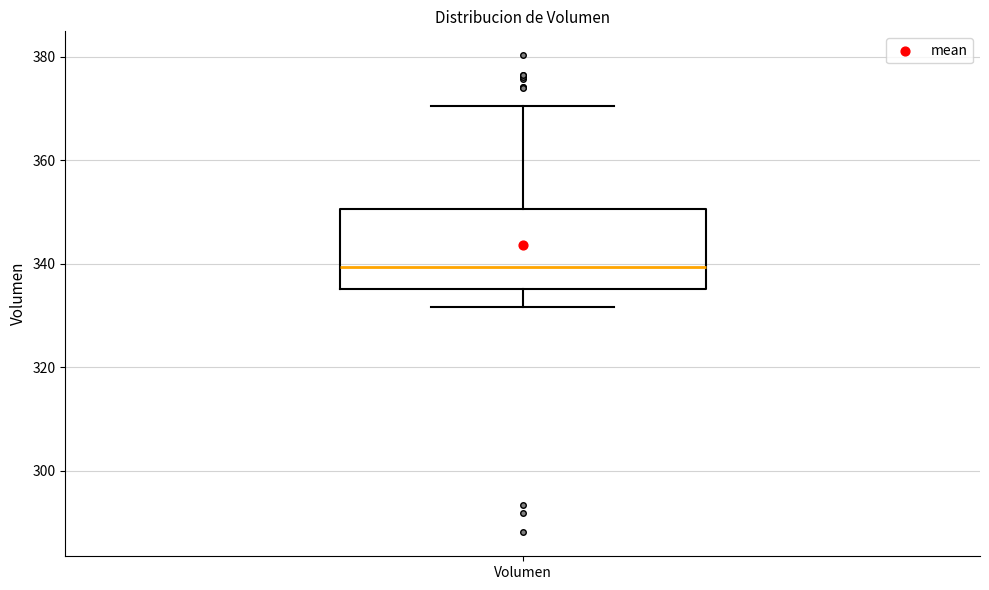

Transcribe this box plot: give where the median line is, the range the box spans, and where the two whiskers end, as read against the y-axis. The values are not printed on the chart, so give them approximately, as read against the axis.

median 340, box 336 to 350, whiskers 332 to 370